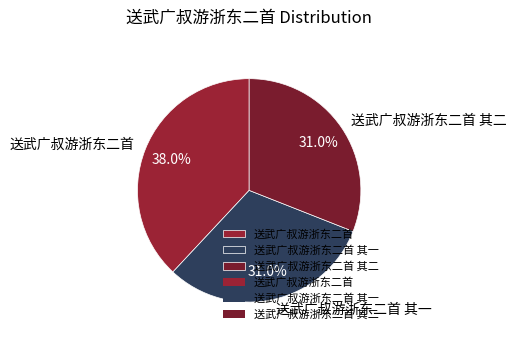

Is there a majority slice in this chart?

No